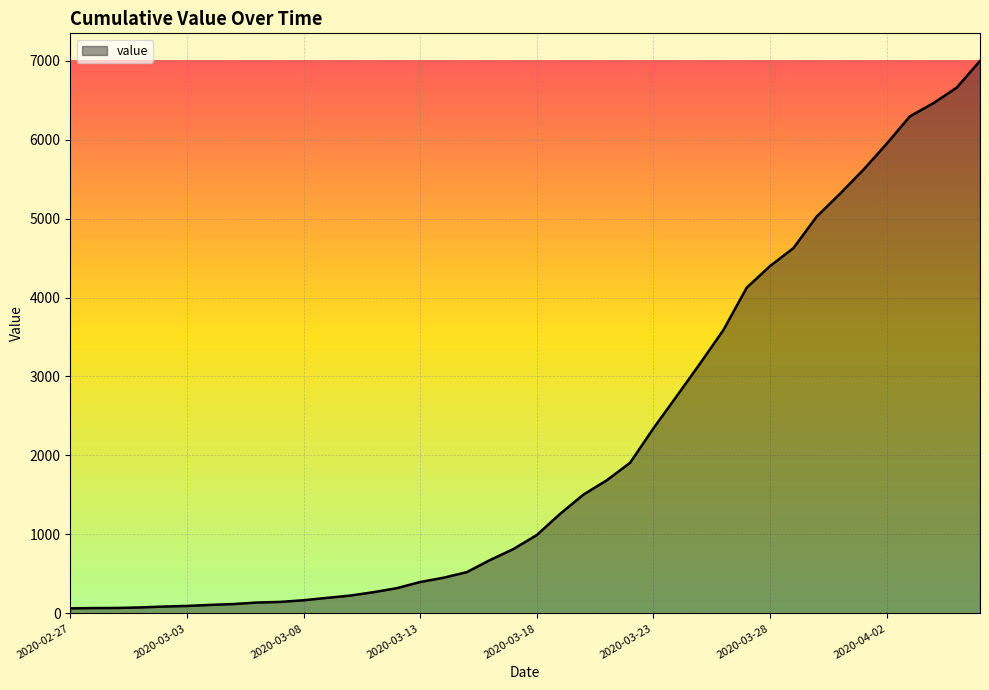

What is the maximum value shown in the chart?

6995